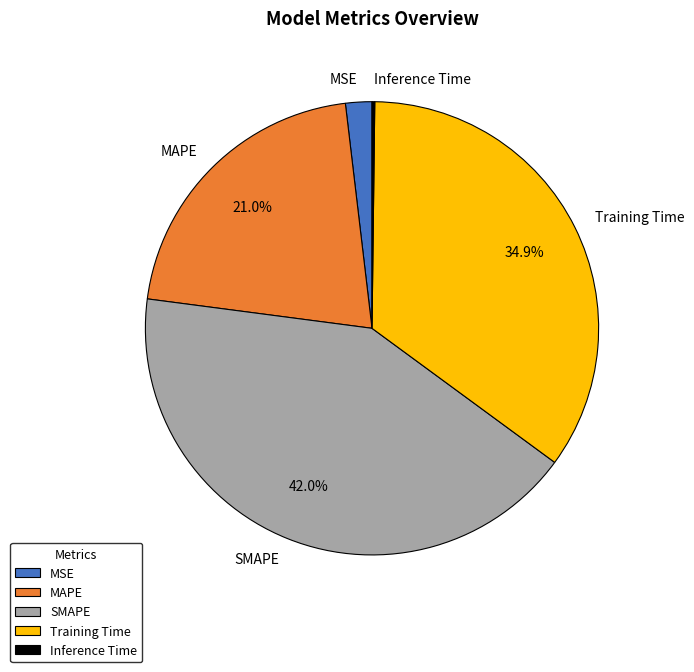

Which slice is the largest?

SMAPE